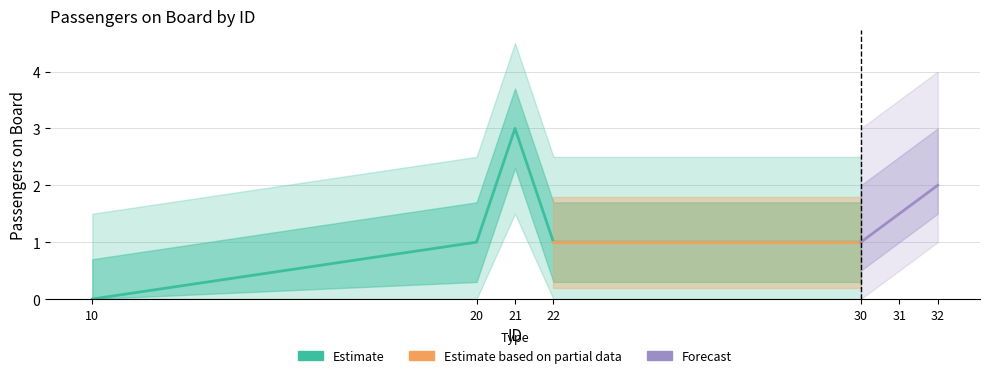

What is the average value?

1